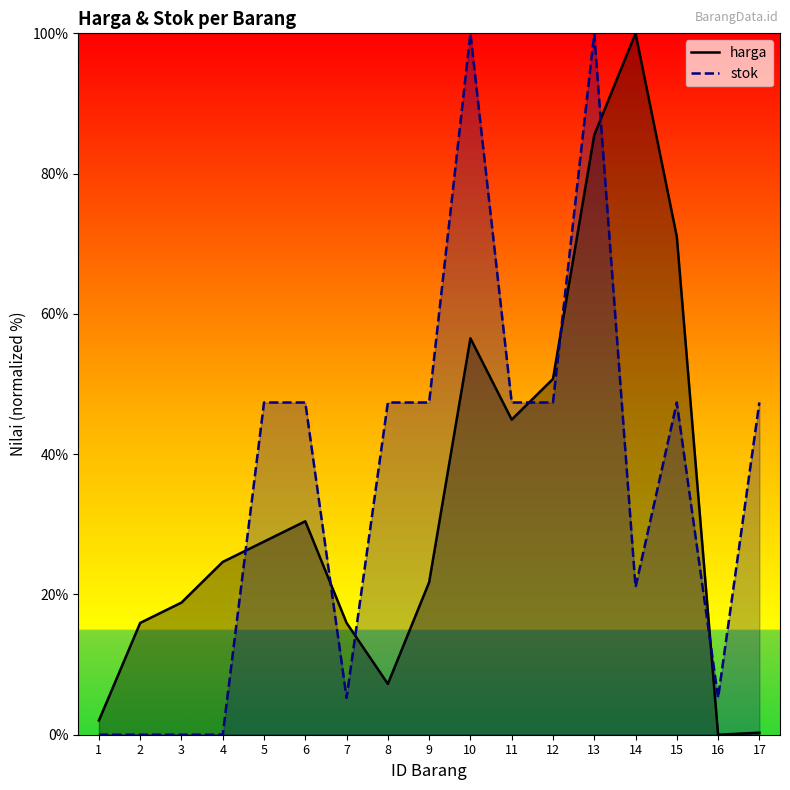

What is the approximate value of harga at 13?

85.5